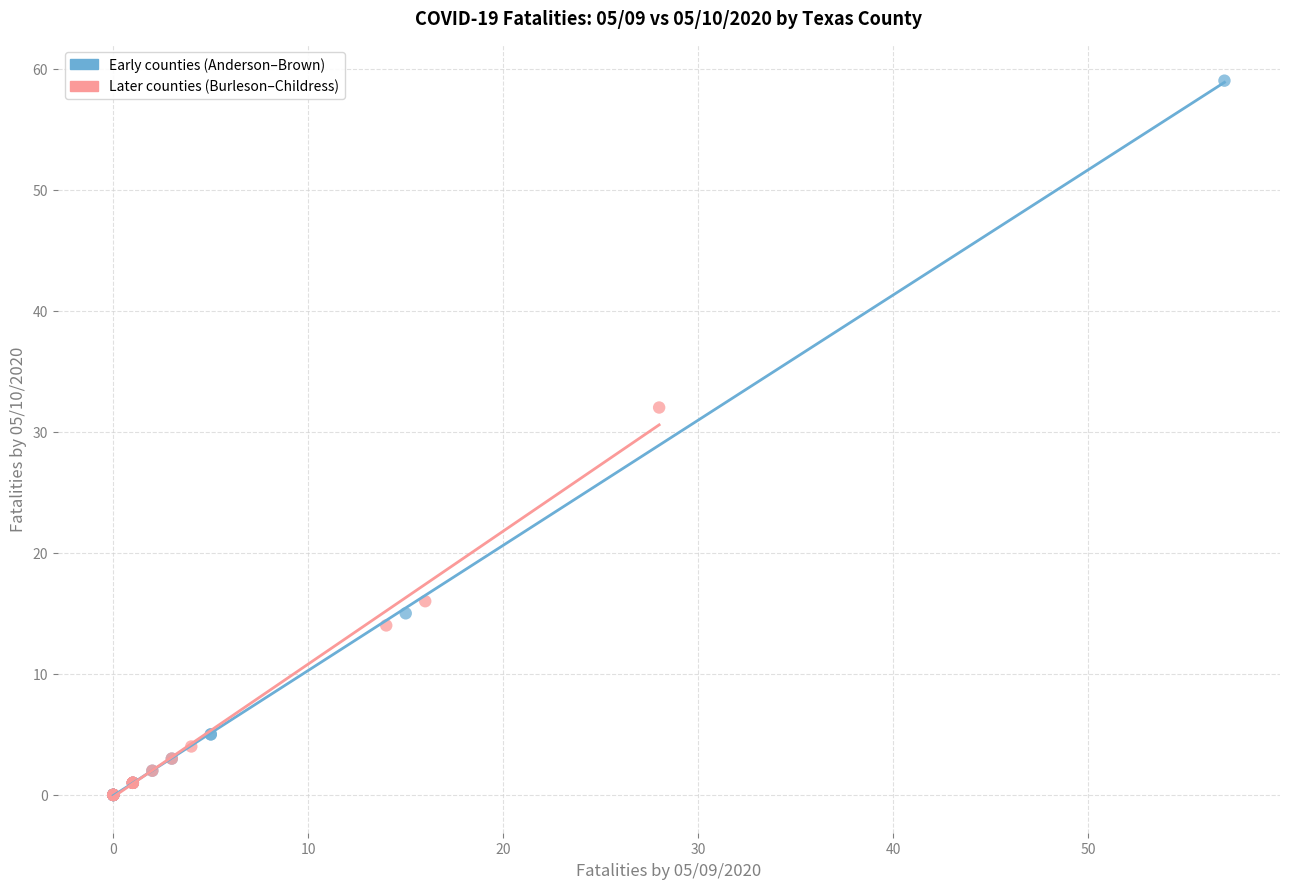

Which series contains the highest Y value?

Early counties (Anderson–Brown)